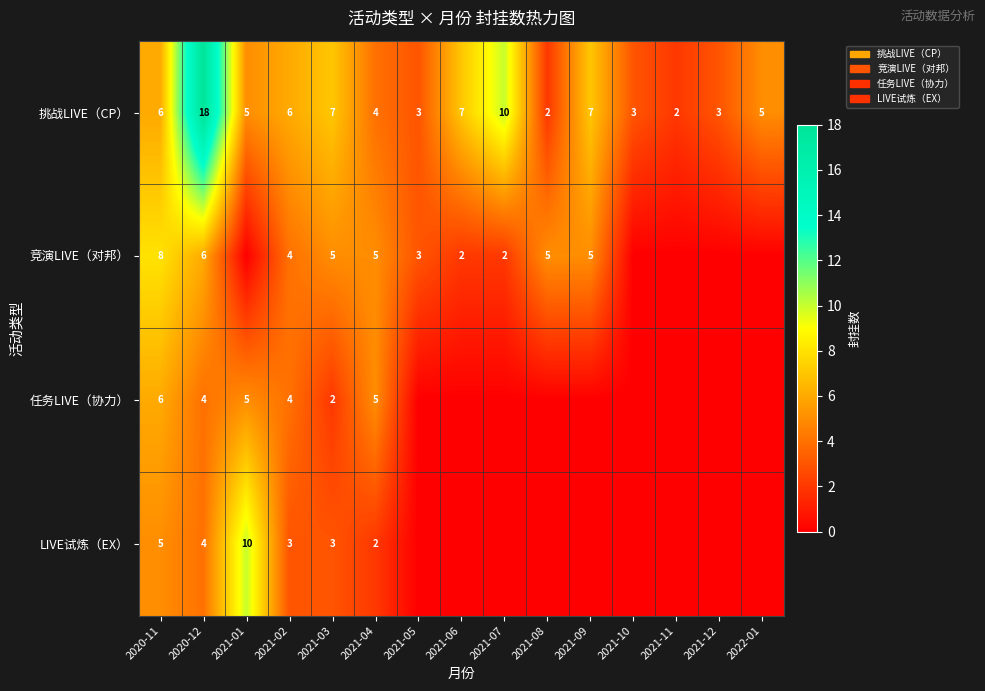

What is the difference between the highest and lowest values at 2021-02?

3